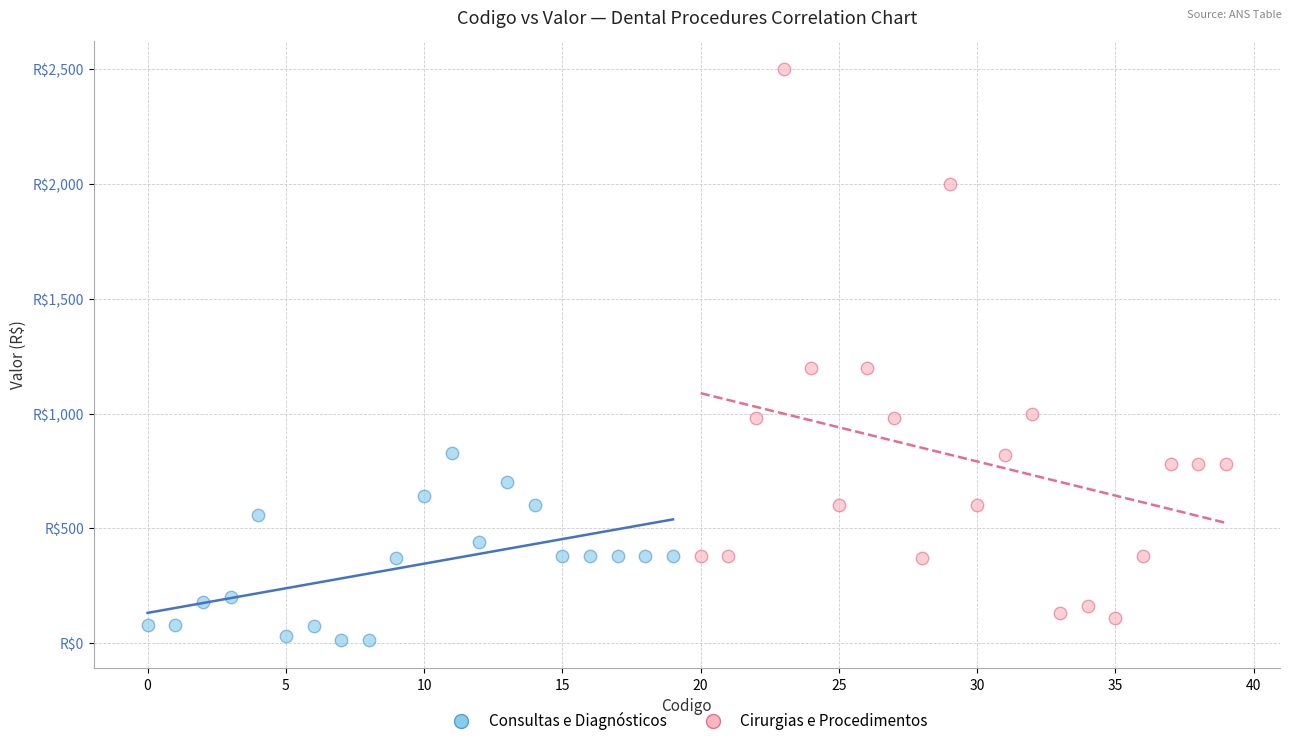

Which series reaches the maximum Y coordinate?

Cirurgias e Procedimentos